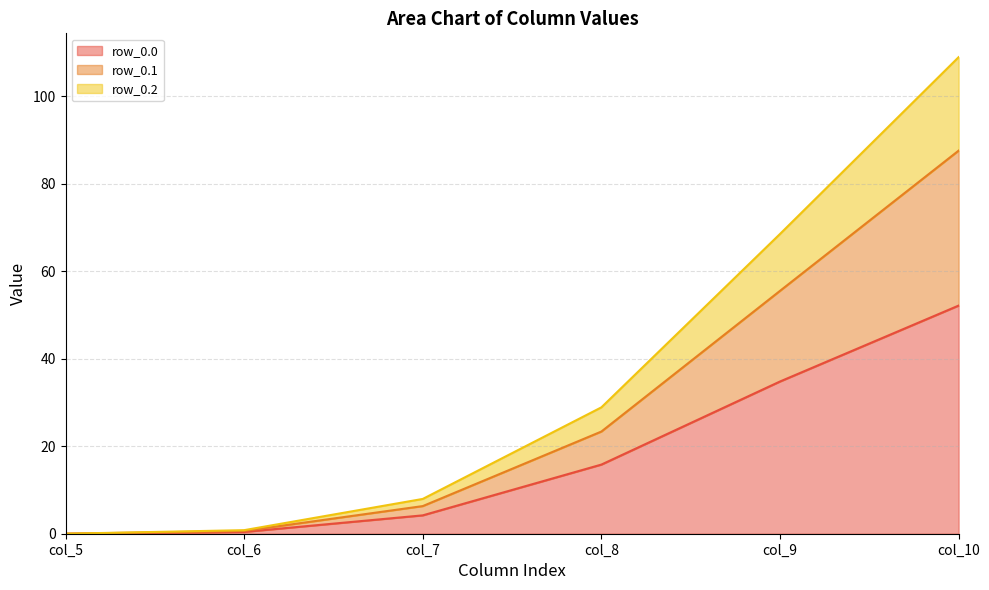

At which label is row_0.0 closest to 26?

col_9